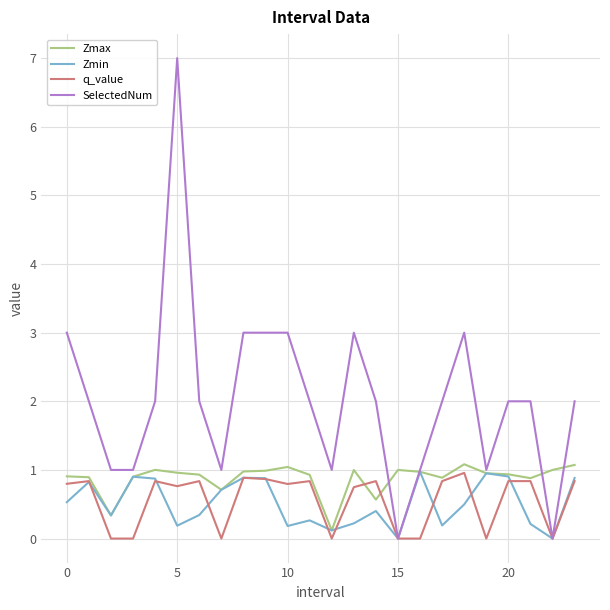

What is the highest value of the SelectedNum series?

7.0